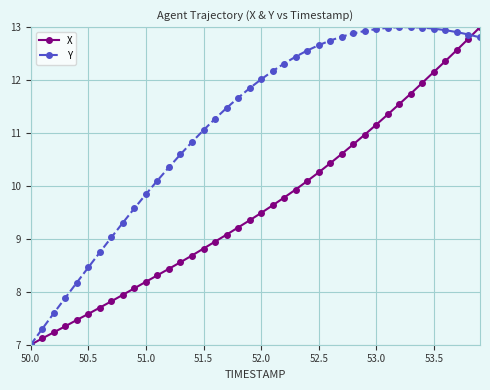

What is the value of the Y point at the 15th from the left?

10.8